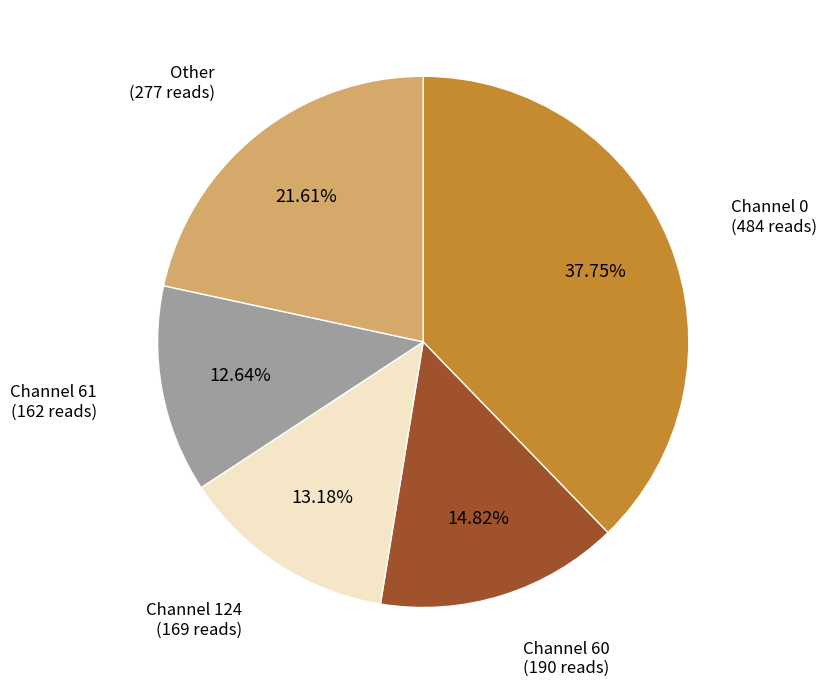

Count the number of slices in the pie.

5